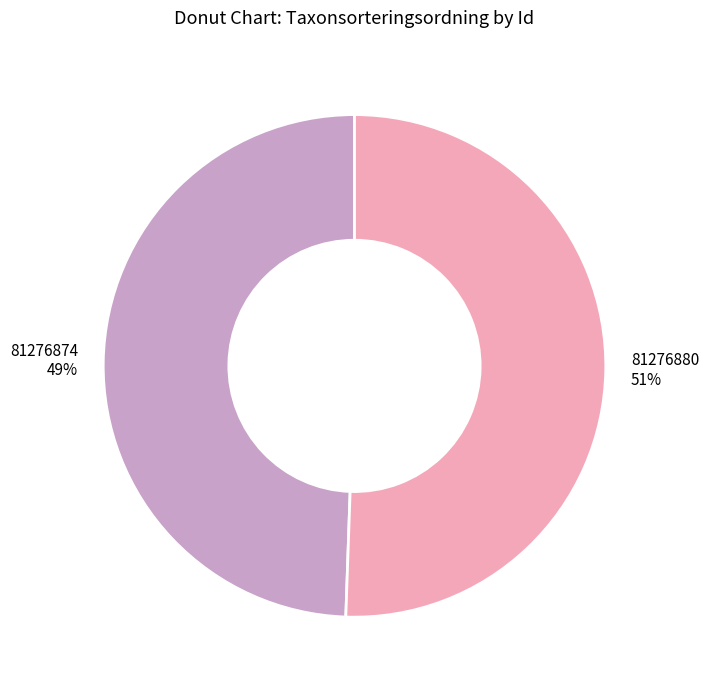

Approximately how many times larger is the value at 81276880 51% compared to 81276874 49%?

1.0